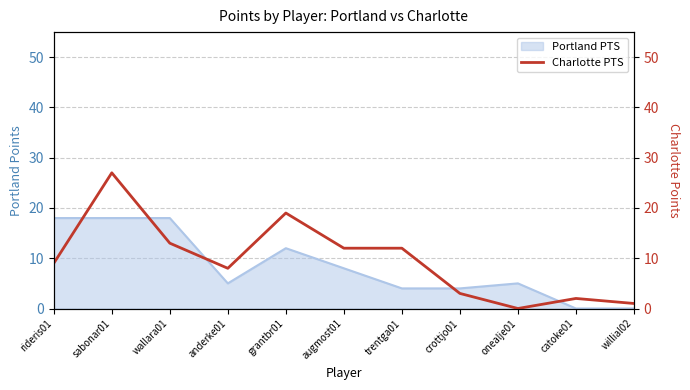

True or false: the data shows 3 at crottjo01.

True